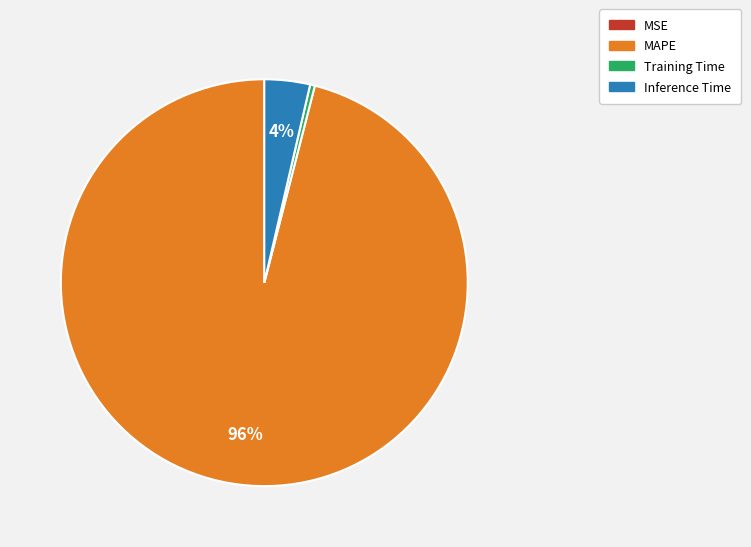

The MAPE slice represents 96% of the pie. True or false?

True